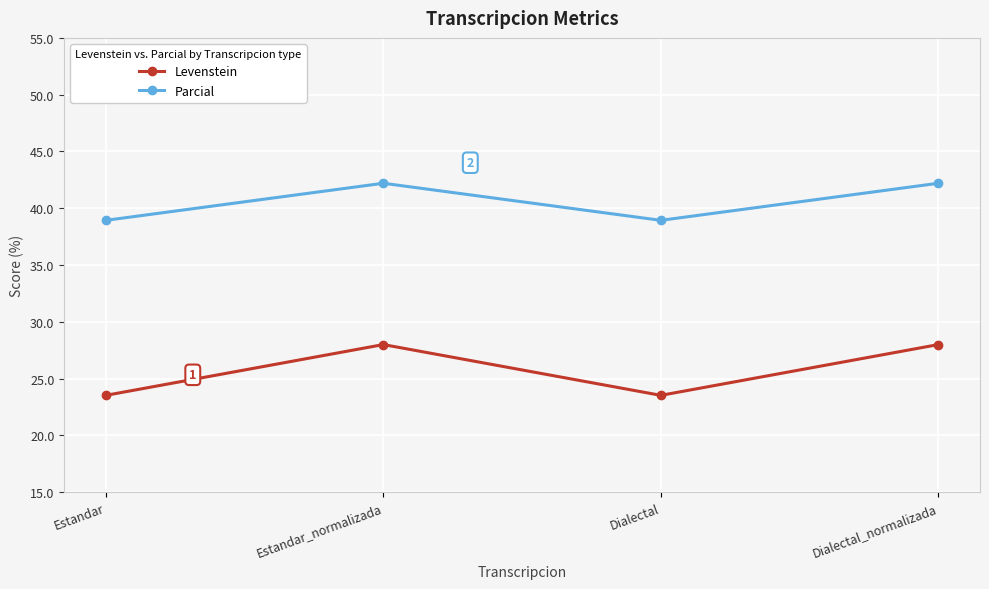

Is this an area chart (filled region under the line)?

No